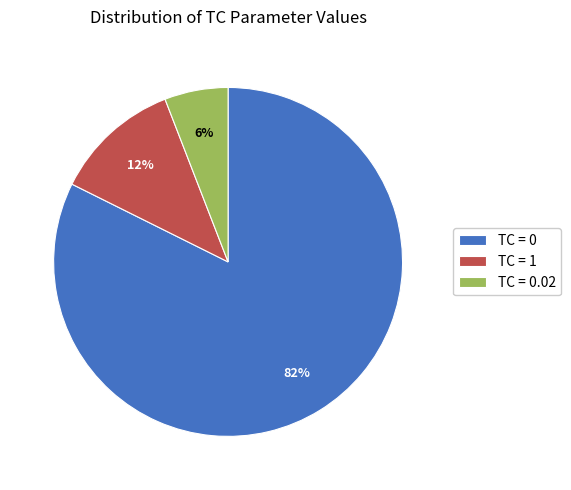

What is the majority slice?

TC = 0